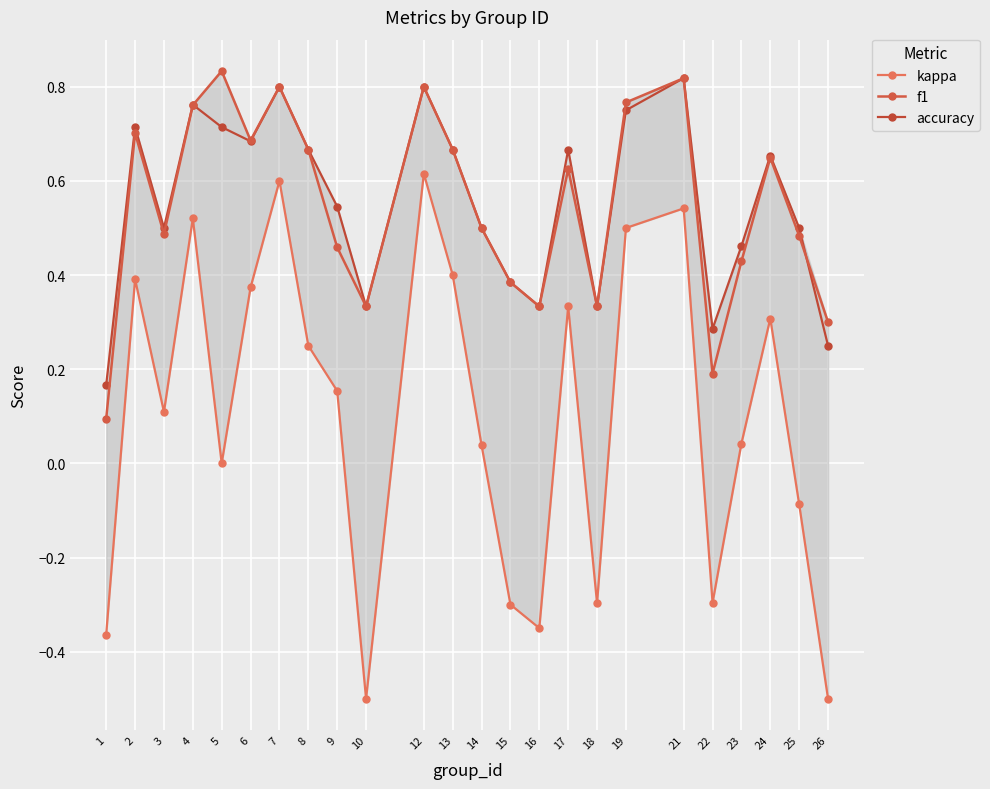

At which category does the chart reach its peak across all series?

5